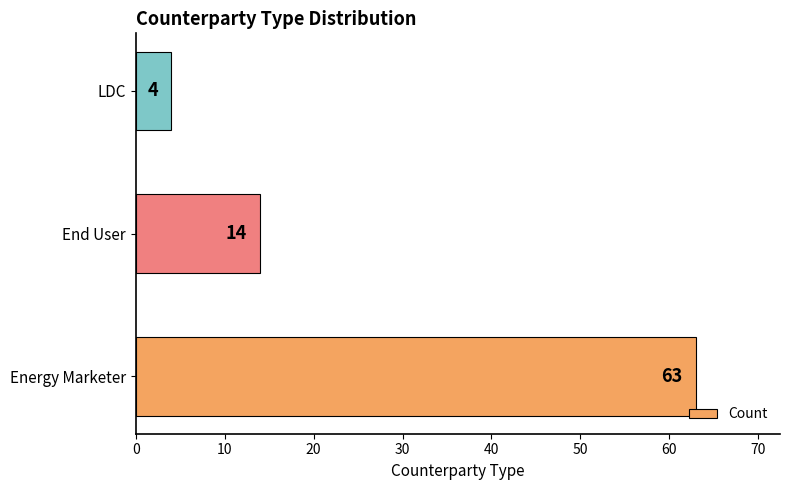

What is the difference between the values at End User and Energy Marketer?

49